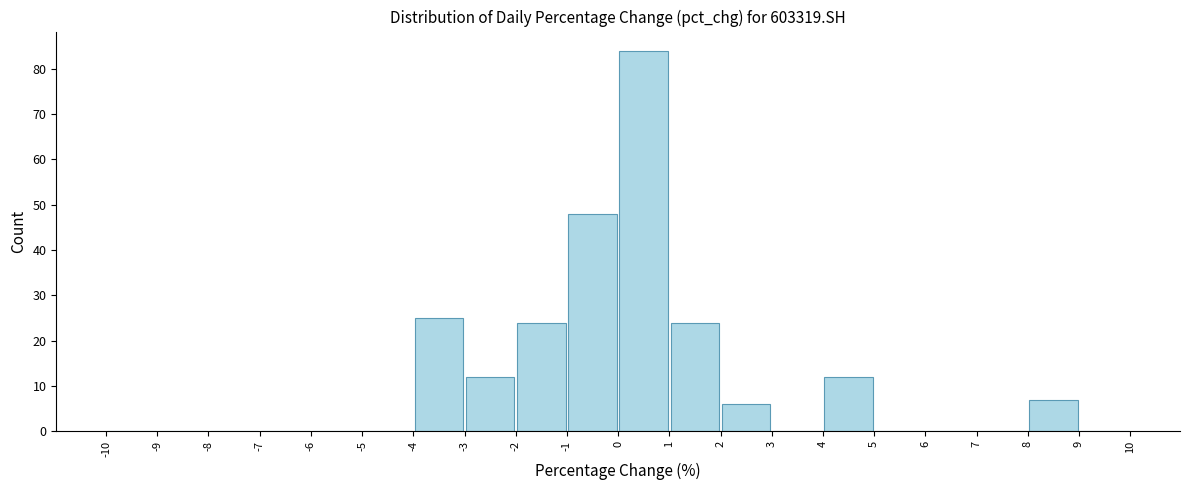

Over which range of the x-axis is the bar tallest?

0 to 1